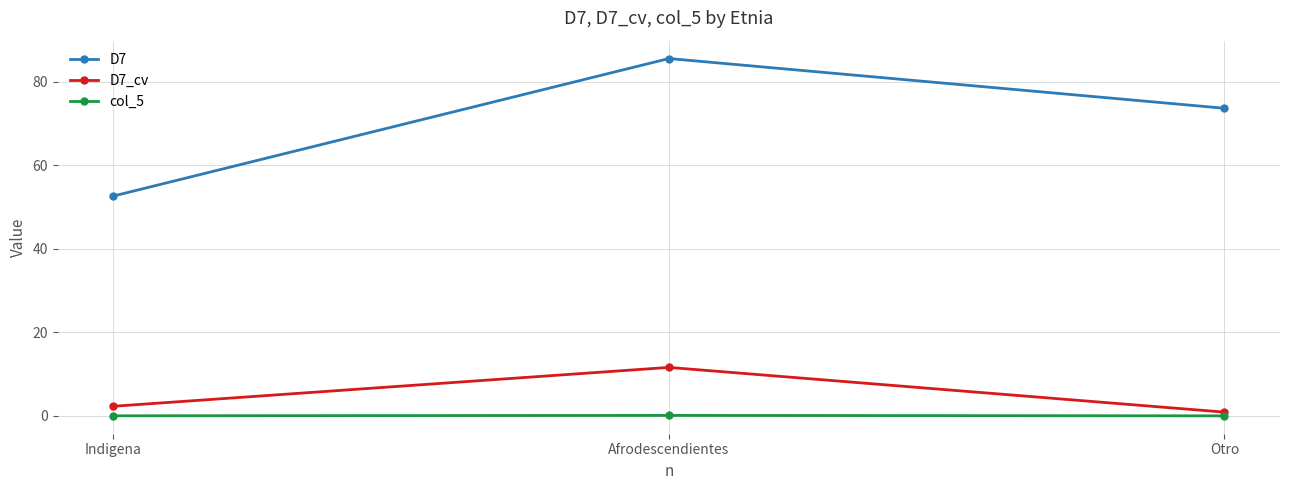

Which series has the widest spread of values?

D7